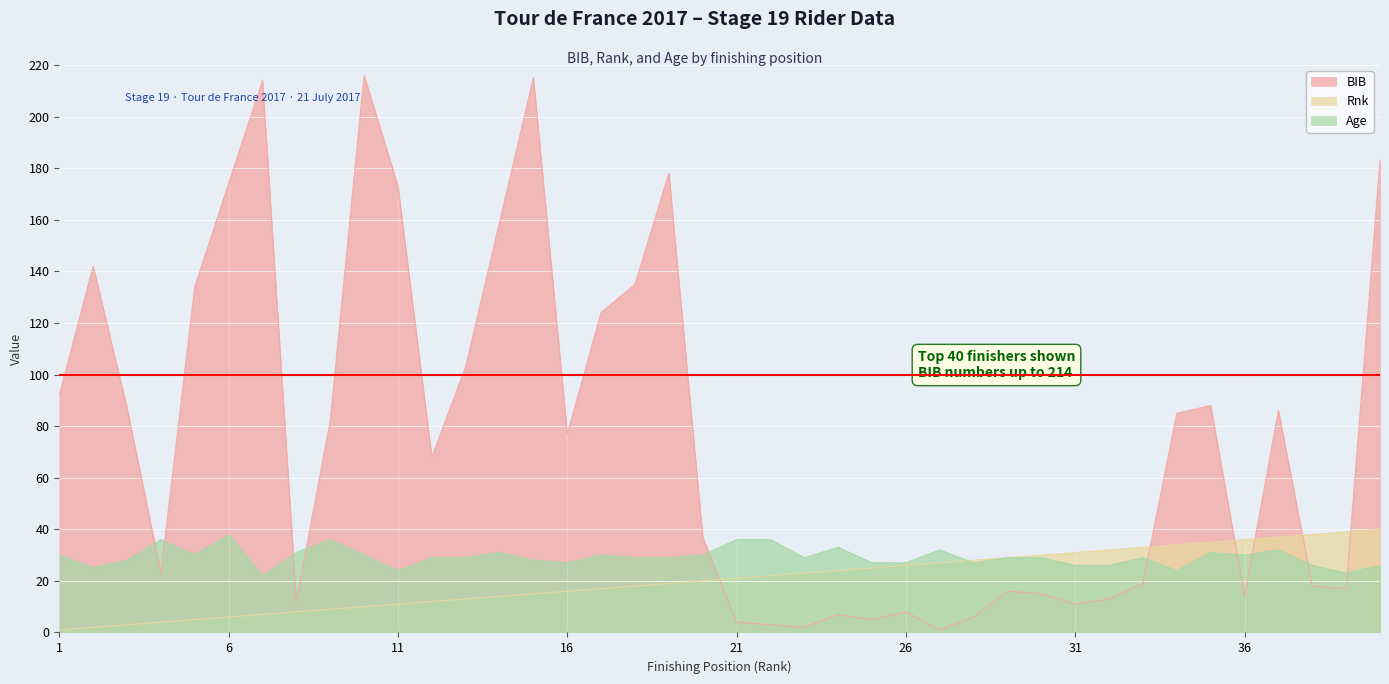

What is the sum of all BIB values?

3046